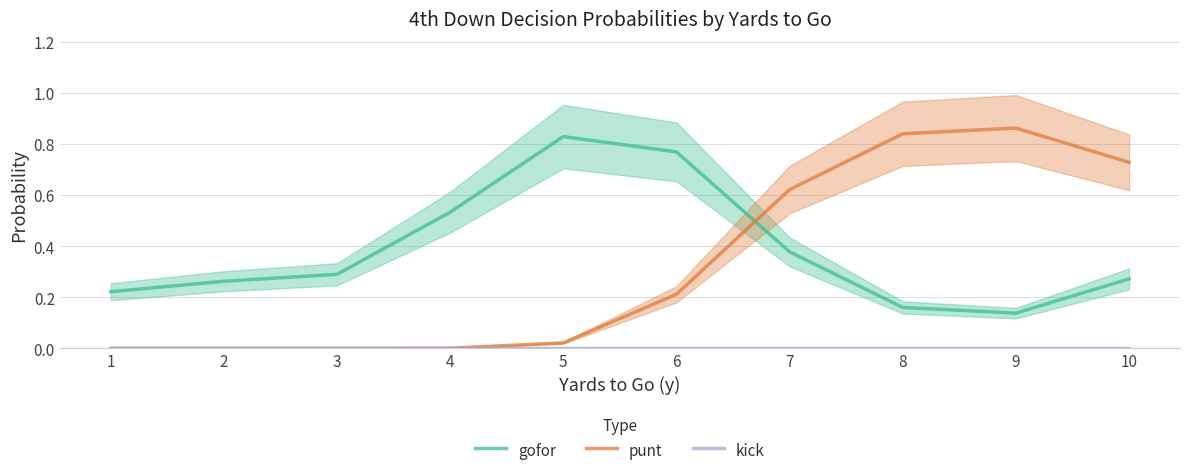

Which has a higher value, 5 or 7?

5